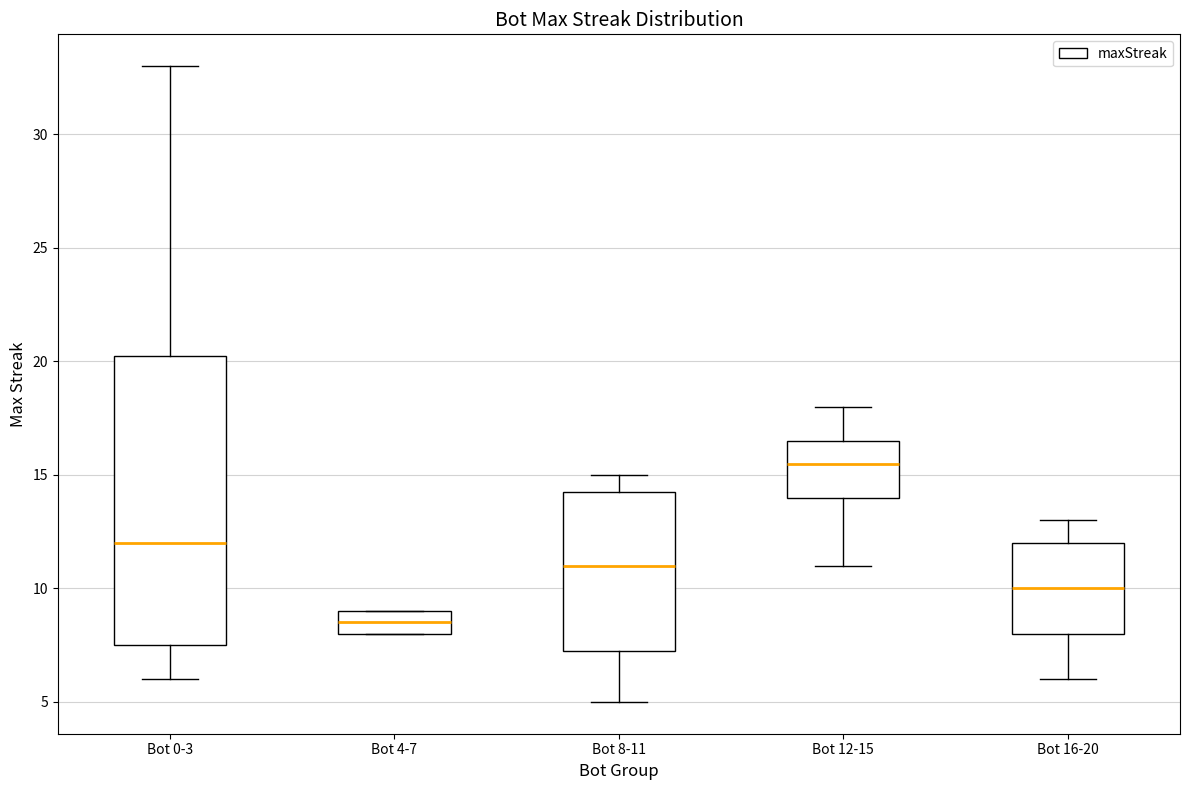

Comparing the boxes themselves (not the whiskers), which one is the tallest?

Bot 0-3